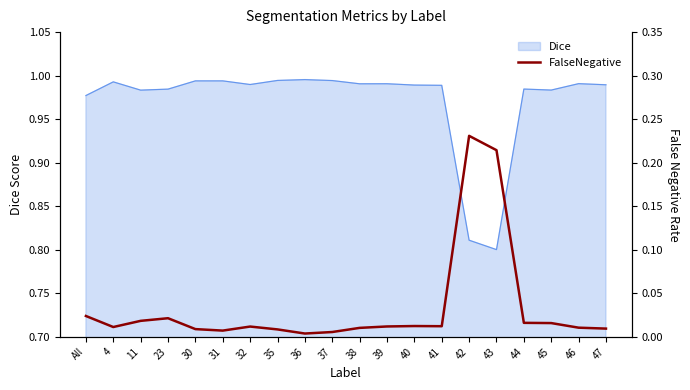

How many interior local peaks (higher than both neighbors) does the data have?

4